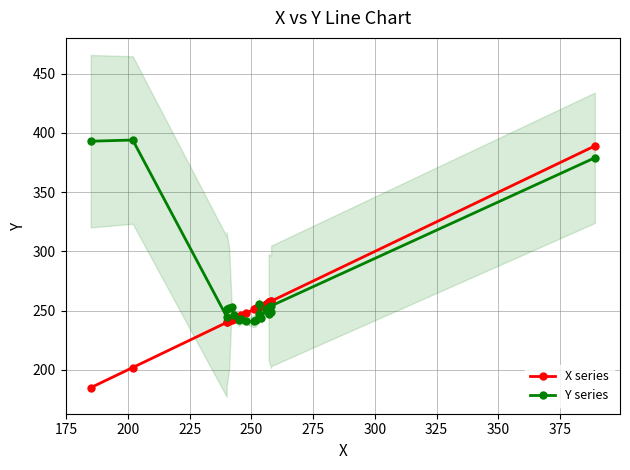

What is the maximum value shown in the chart?

394